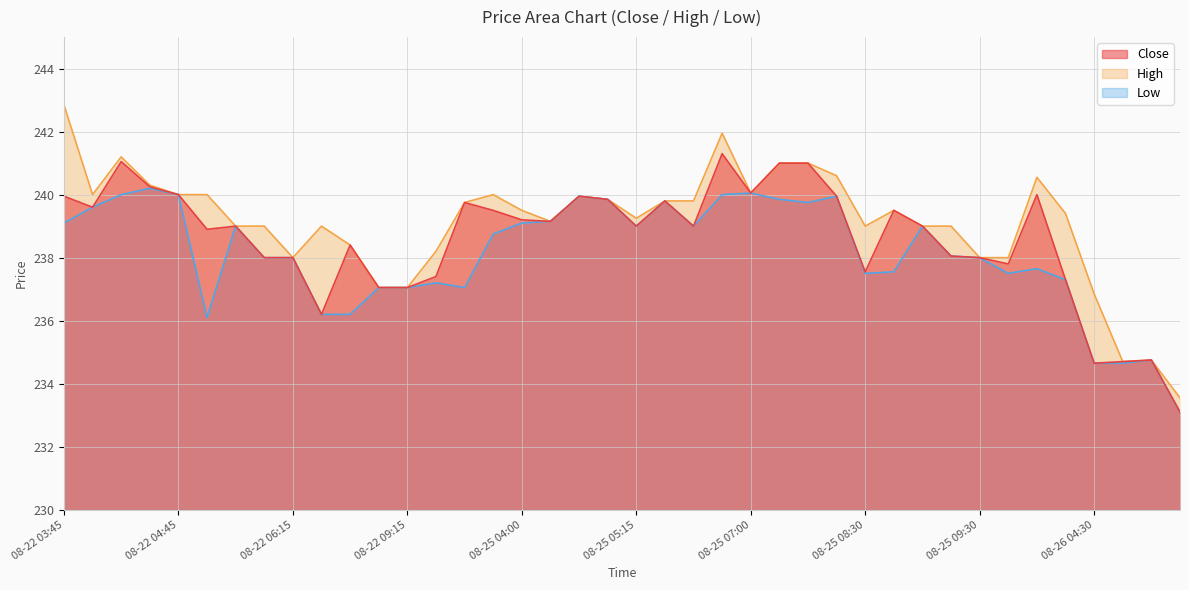

Which has a higher value, 08-25 04:00 or 08-25 09:00?

08-25 04:00